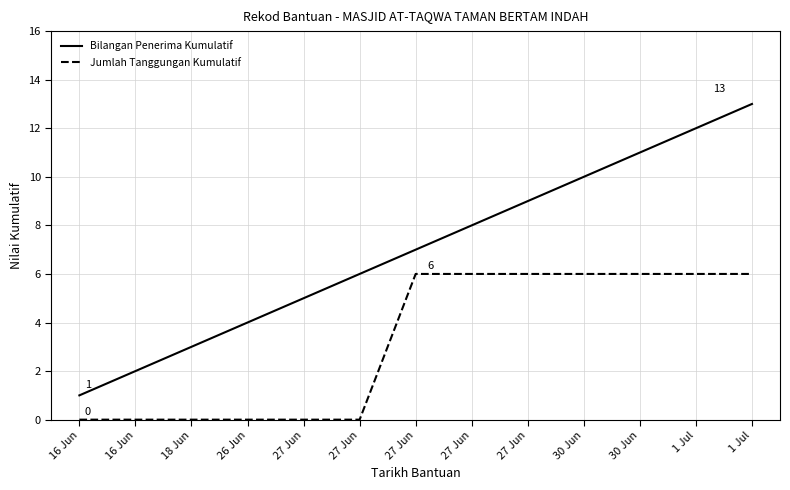

Reading right to left, what are all the values shown in this chart?

Bilangan Penerima Kumulatif: 13	12	11	10	9	8	7	6	5	4	3	2	1
Jumlah Tanggungan Kumulatif: 6	6	6	6	6	6	6	0	0	0	0	0	0